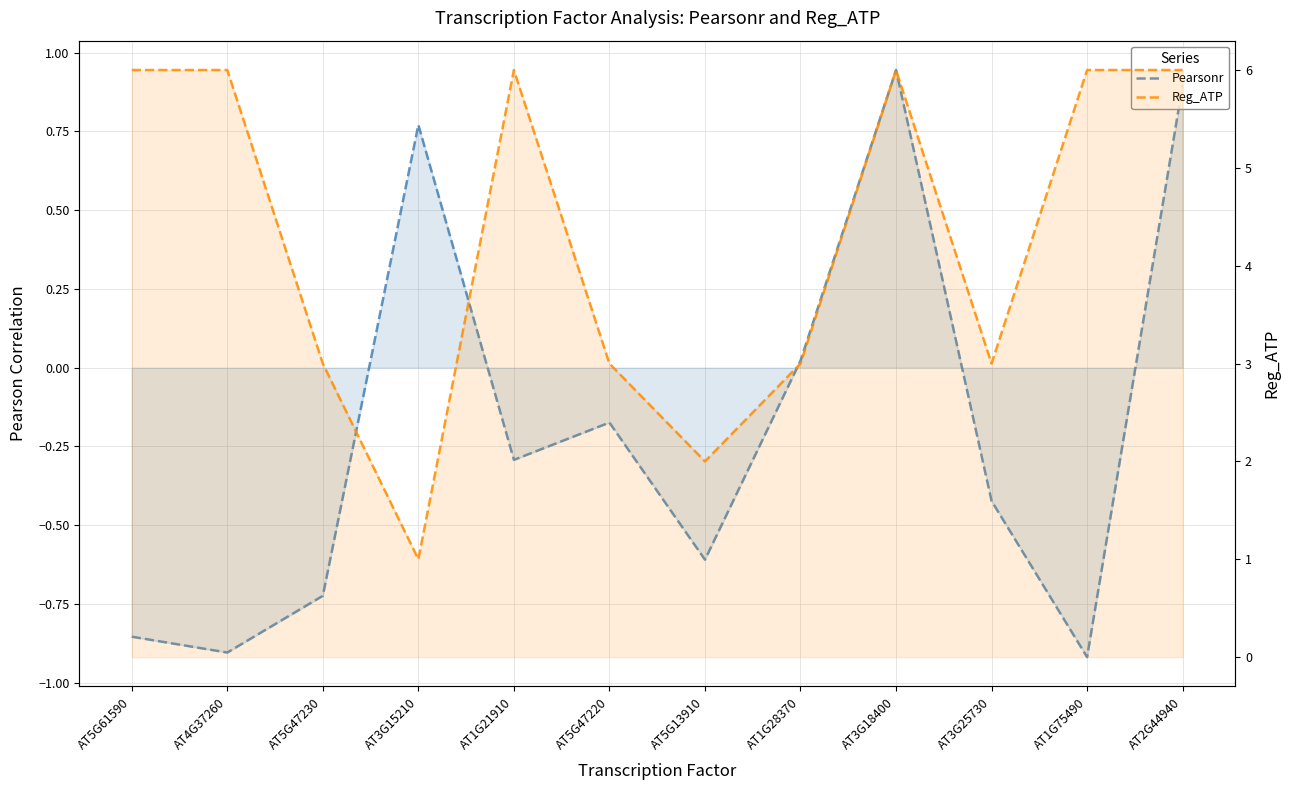

How many lines are shown in the chart?

2